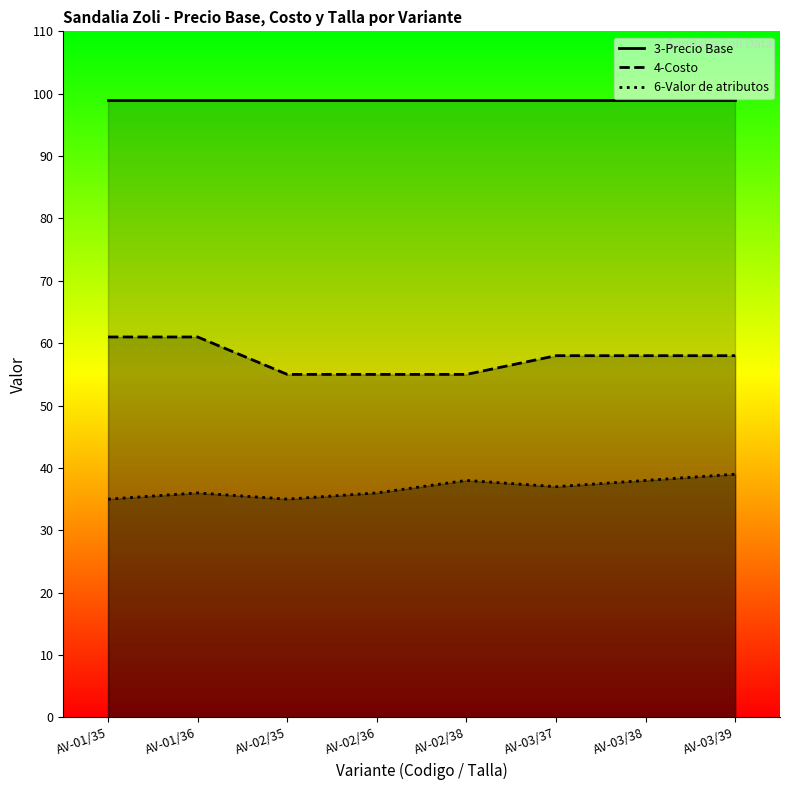

What is the spread (max minus min) of values at AV-02/38?

17